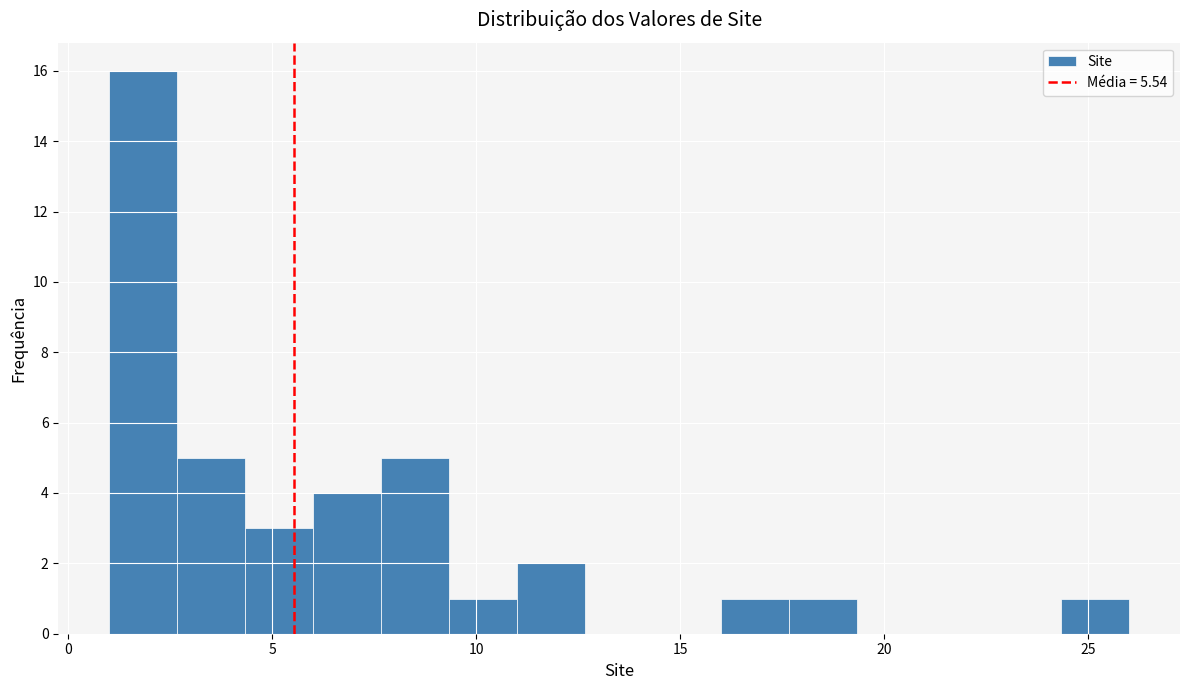

Around what value on the x-axis is the tallest bar? Give the approximate position of its centre, as read against the axis.

2.0